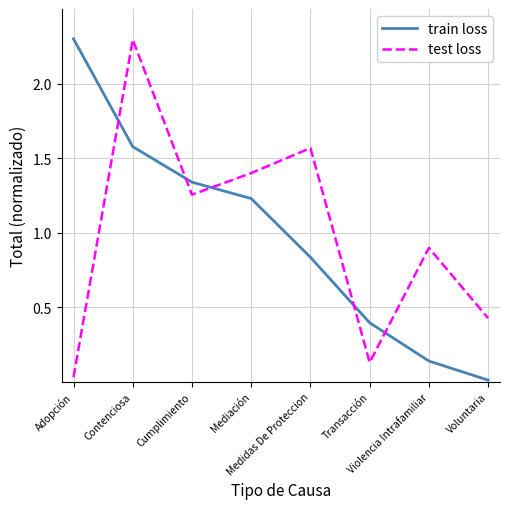

At which label does train loss reach its peak?

Adopción